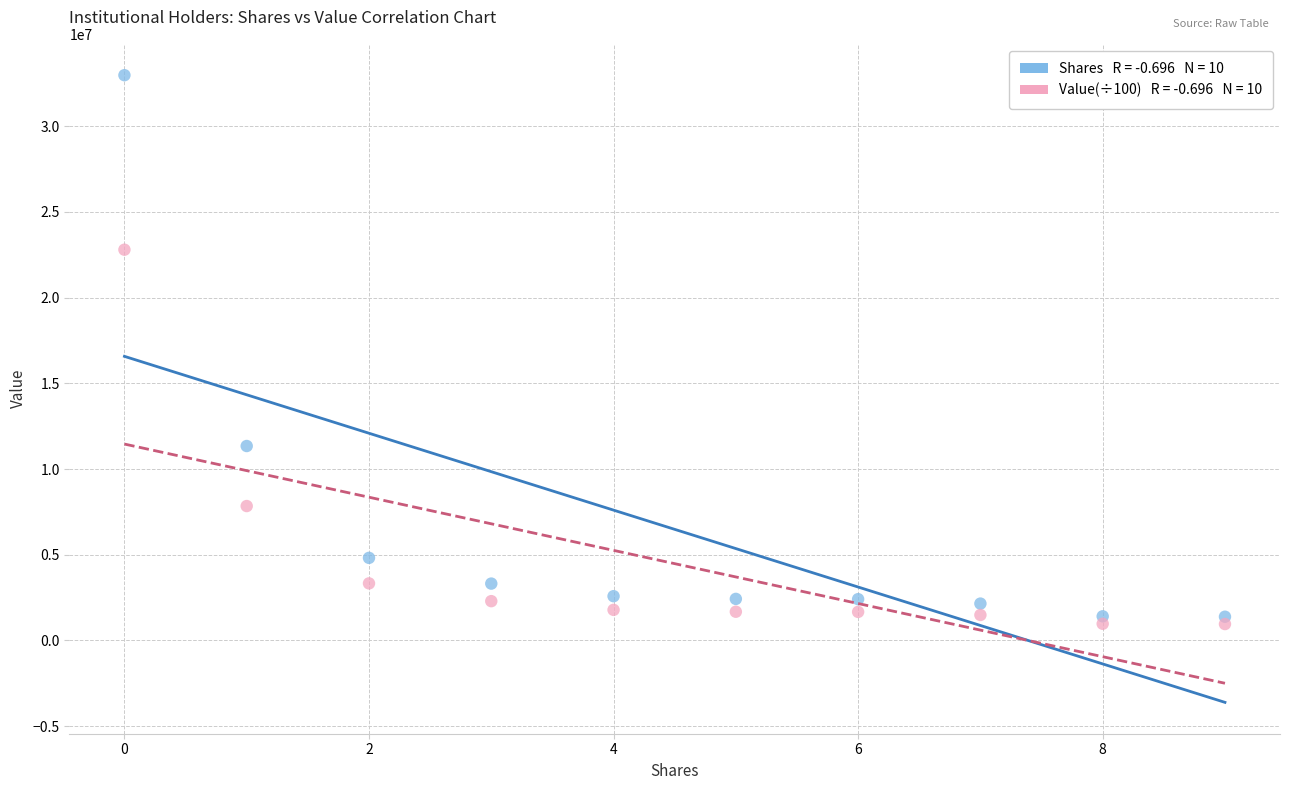

Across all data points, what is the range of Y values (max minus min)?

32020792.9